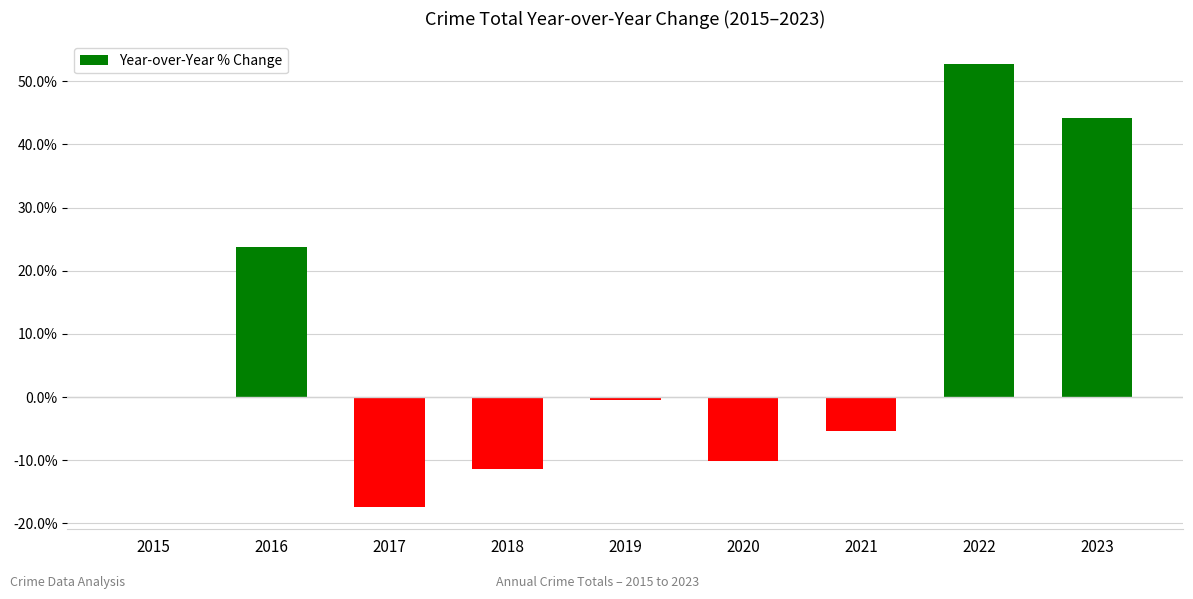

At which label does the data first exceed 0?

2016